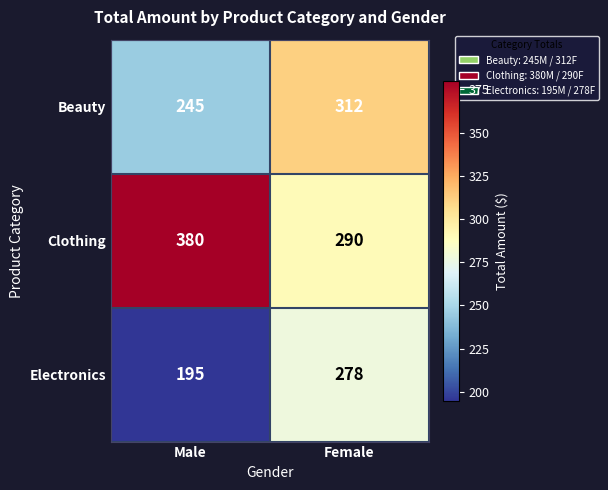

Which series has the widest spread of values?

Clothing